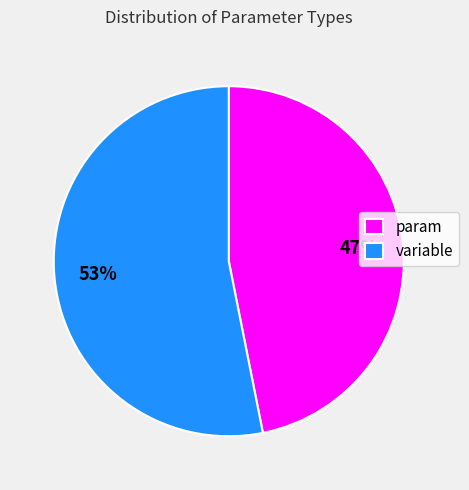

Count the number of slices in the pie.

2